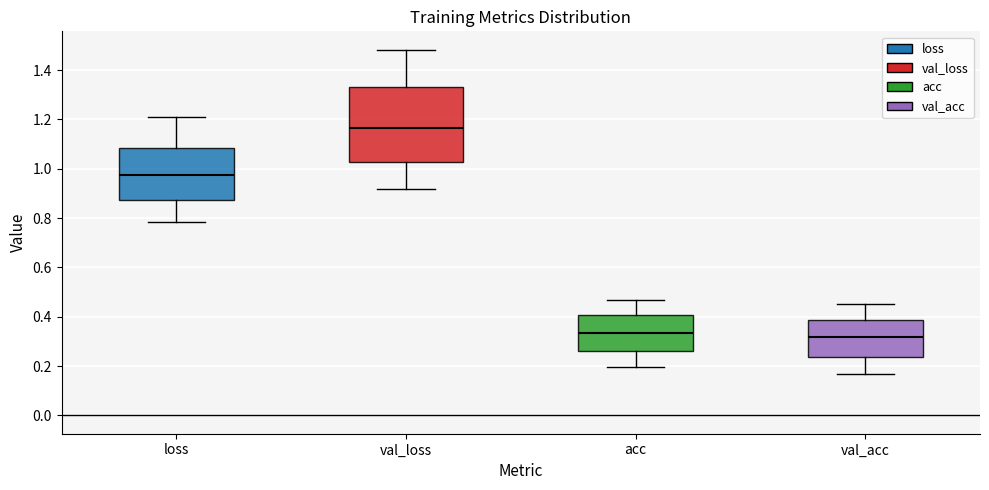

Where is the lower edge of the box for acc on the y-axis? The values are not printed on the chart, so give them approximately, as read against the axis.

0.26